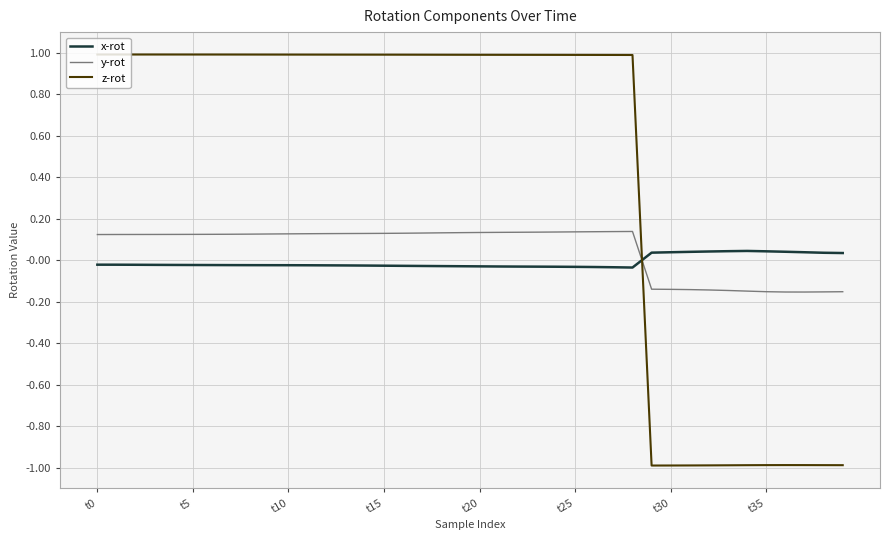

True or false: y-rot and z-rot intersect in this chart.

True